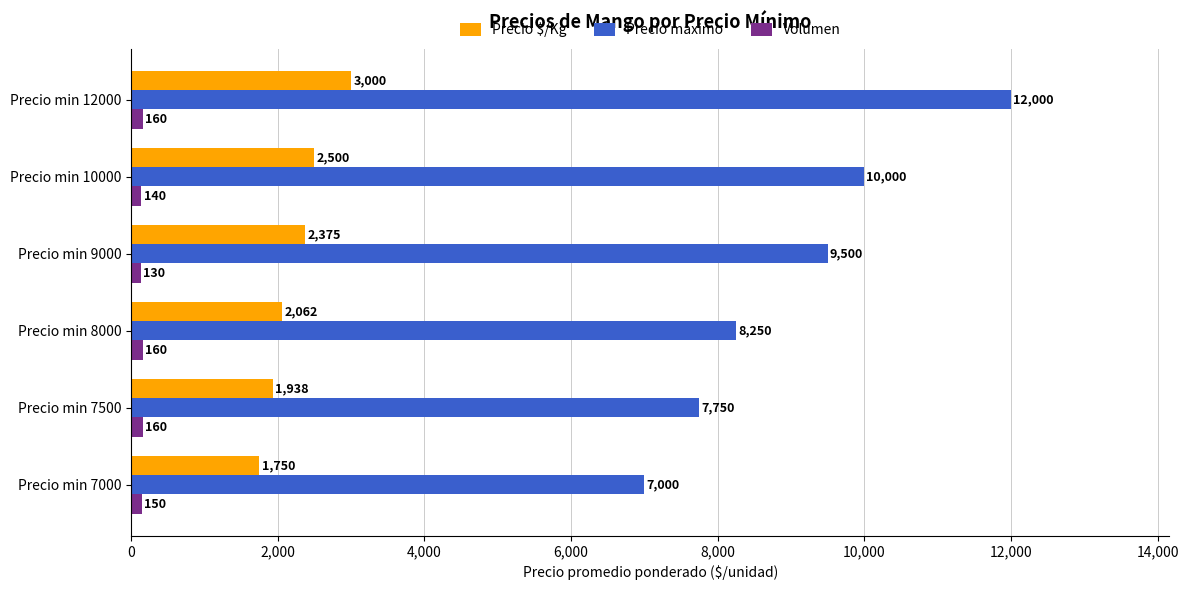

What is the approximate value of Precio máximo at Precio min 12000, to the nearest 10?

12000